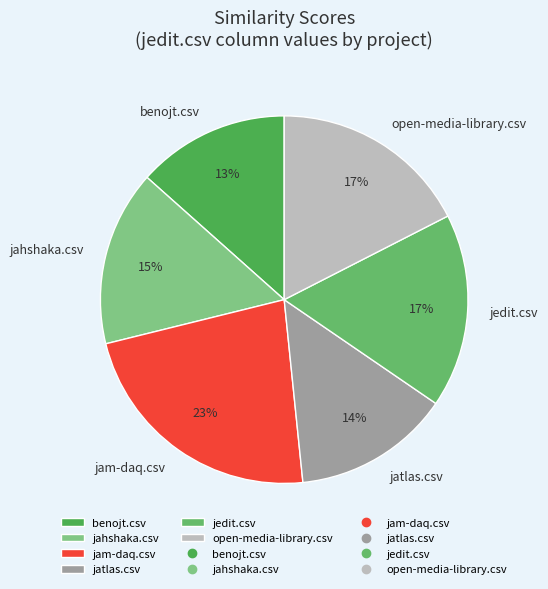

Which slice is the largest?

jam-daq.csv